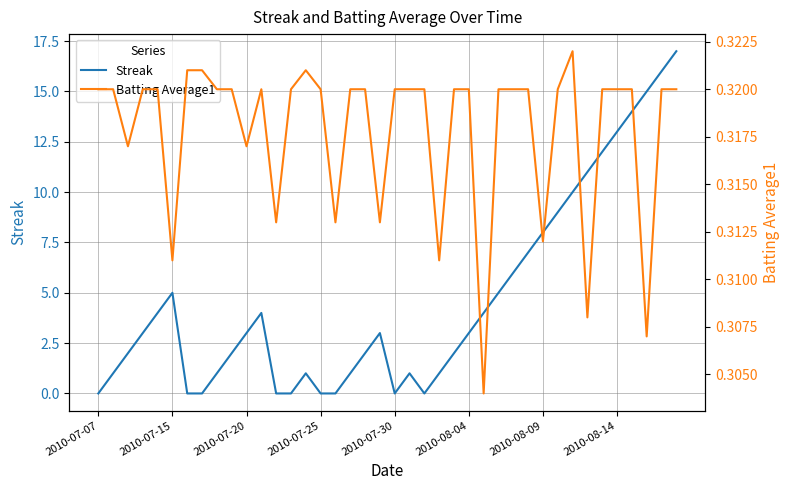

Does the chart display data point markers on the line(s)?

No